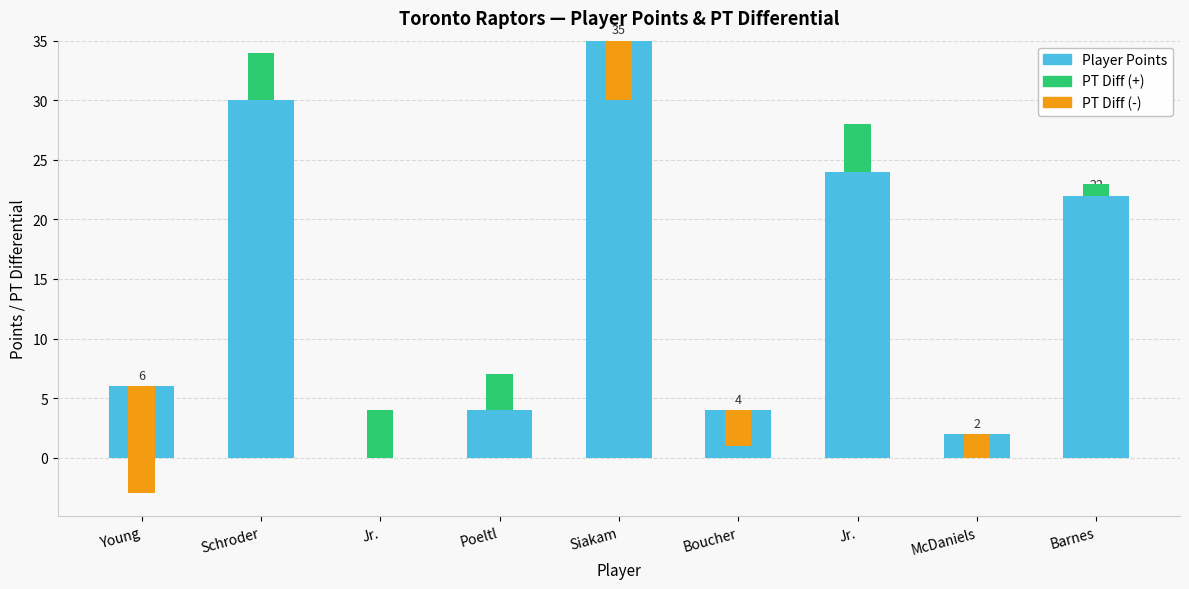

What is the maximum value shown in the chart?

35